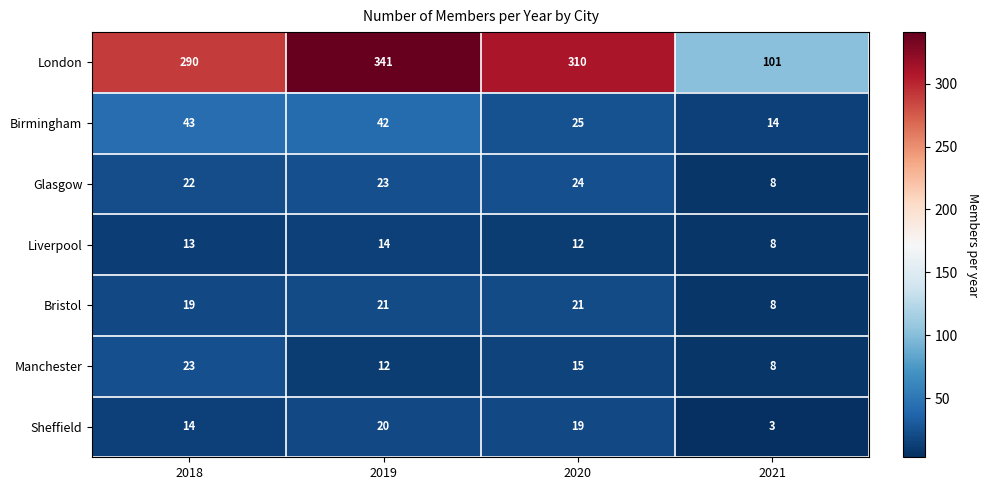

At which label is London closest to 221?

2018